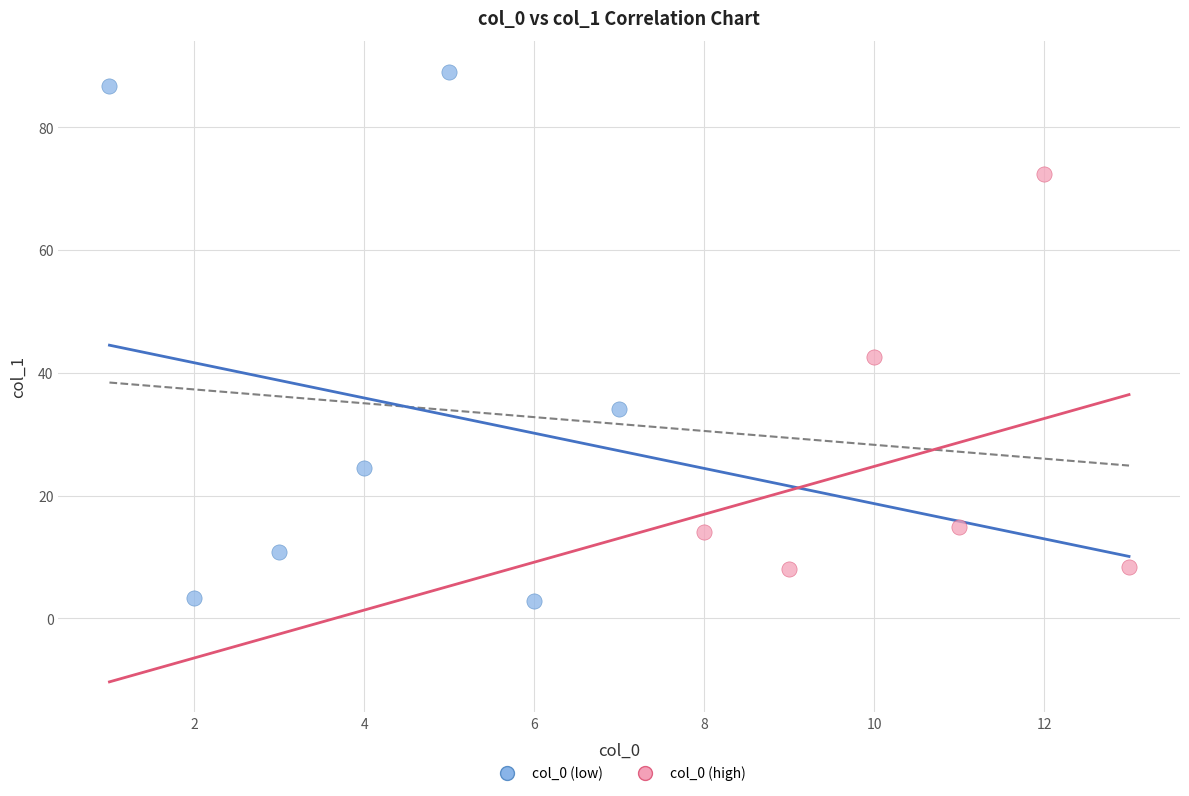

Which series reaches the minimum Y coordinate?

col_0 (low)